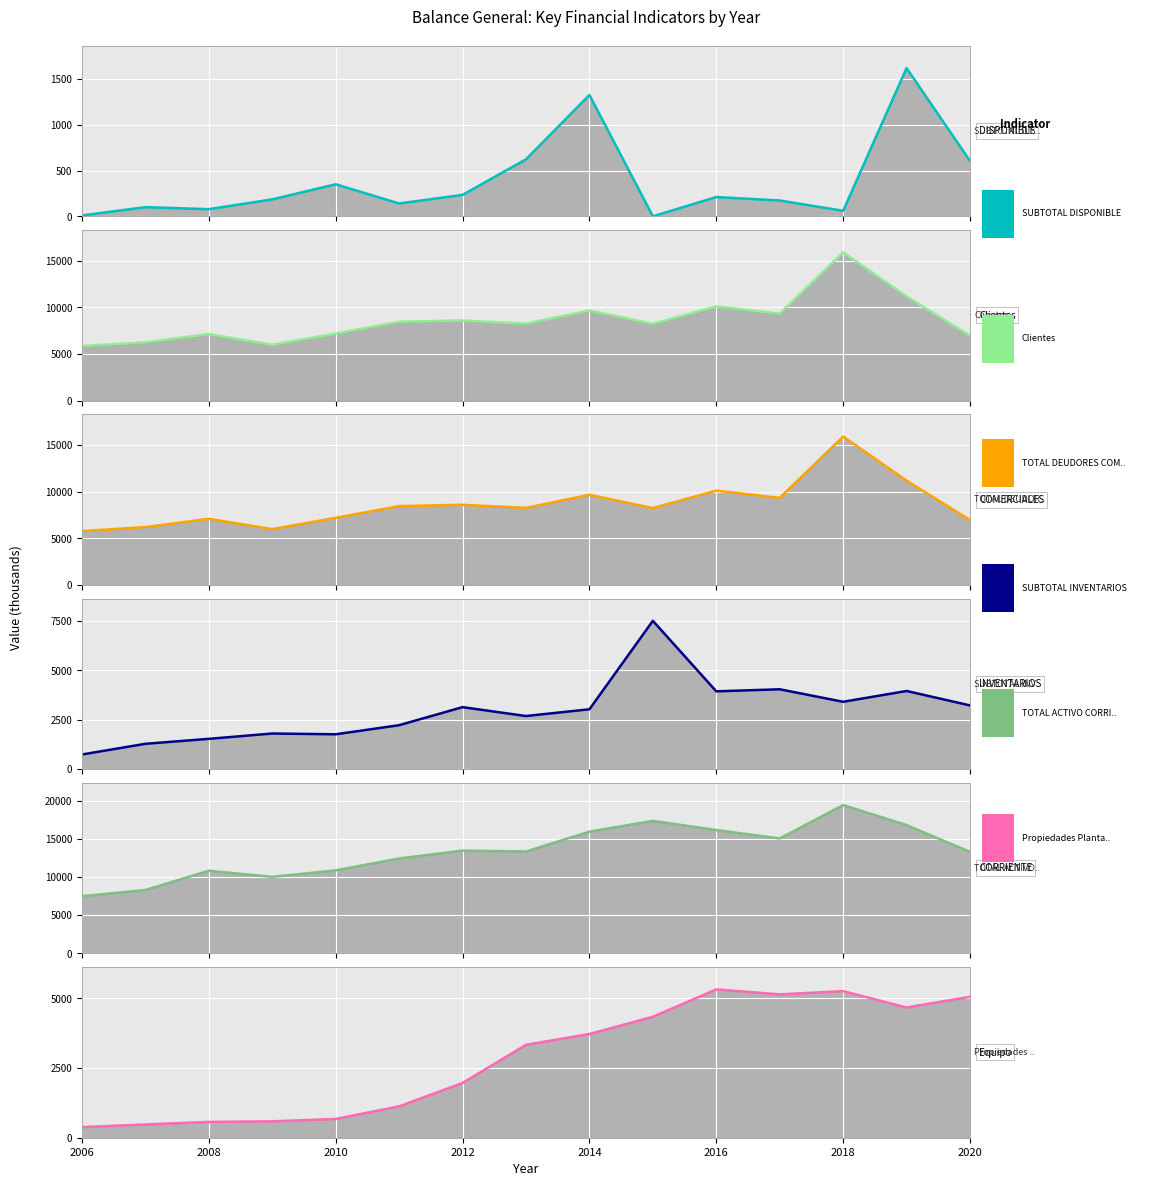

Does the chart display data point markers on the line(s)?

No